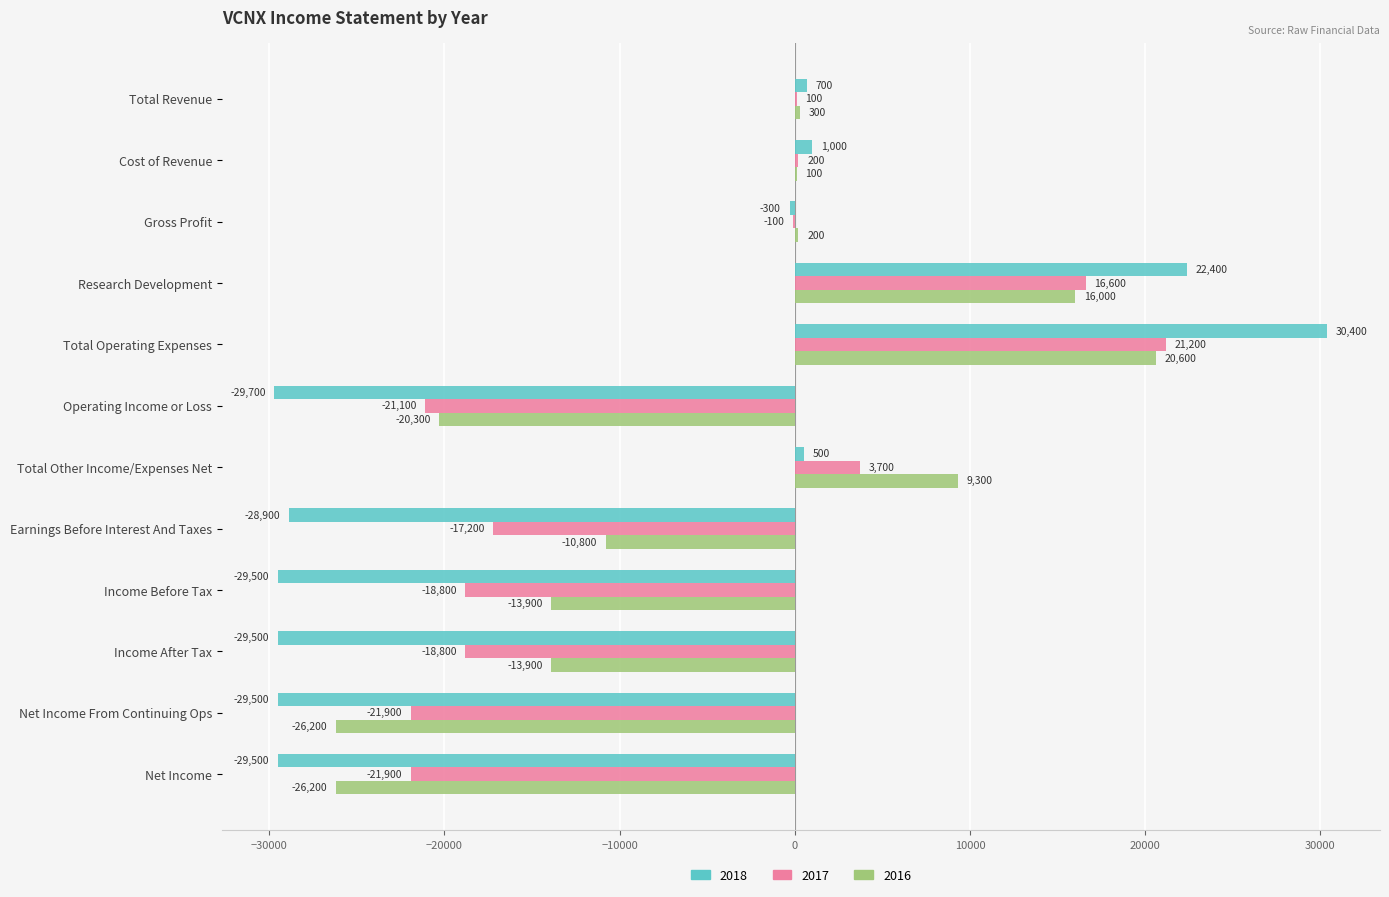

What is the maximum value shown in the chart?

30400